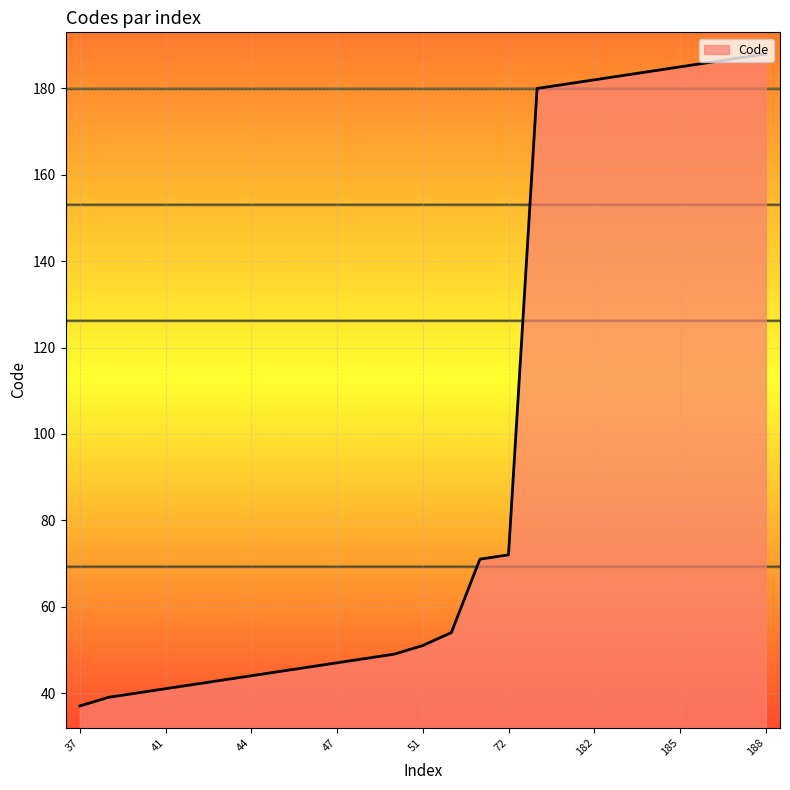

What is the sum of all values?

2425